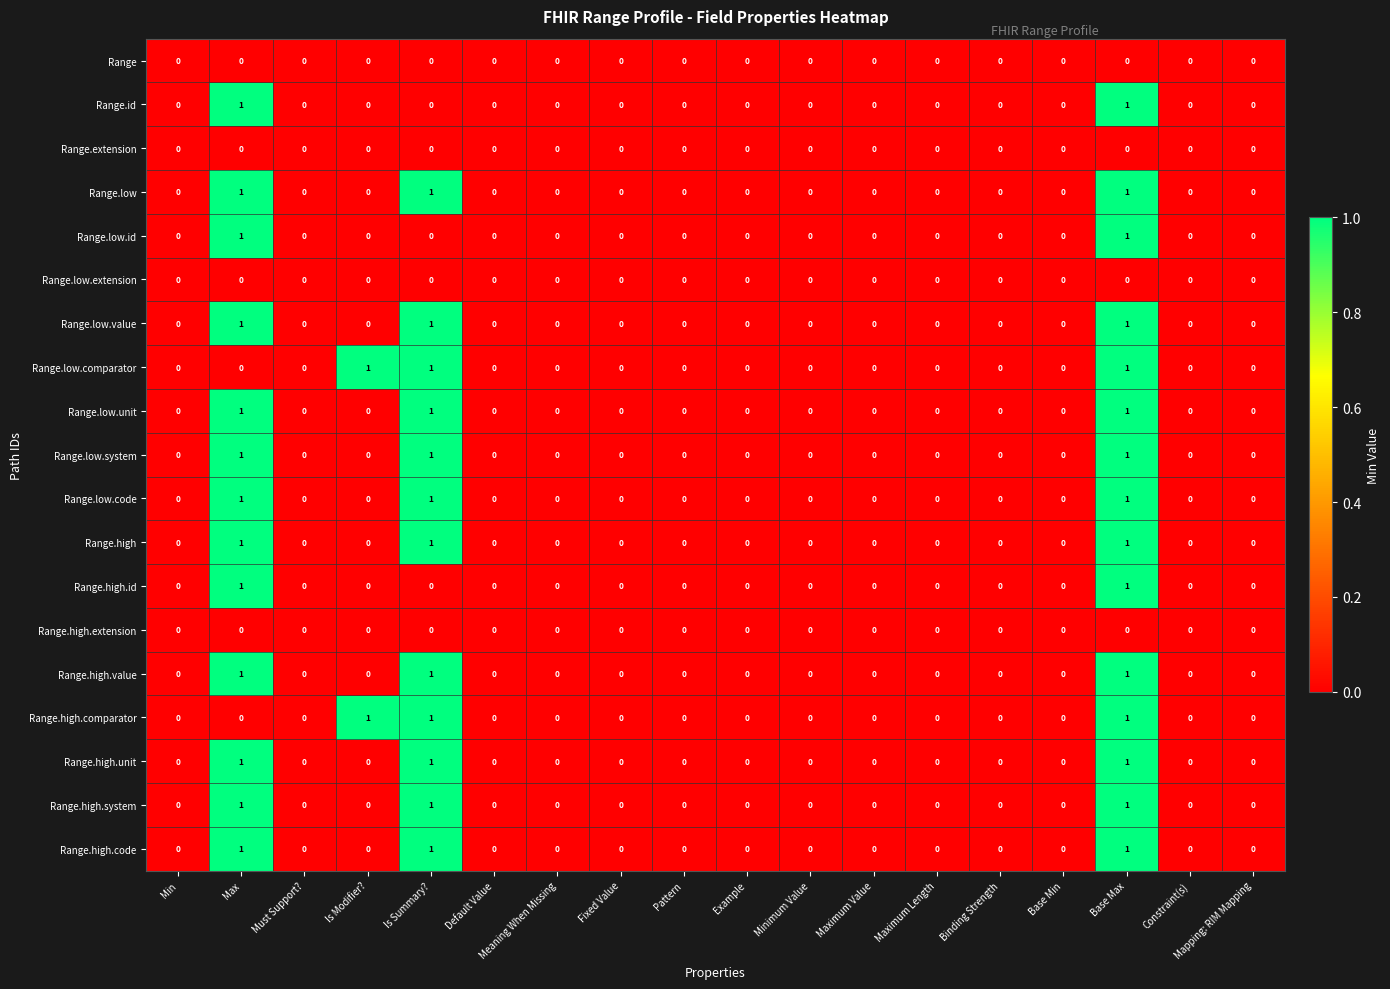

Count the Range.low.comparator values in the range 0 to 1.

18